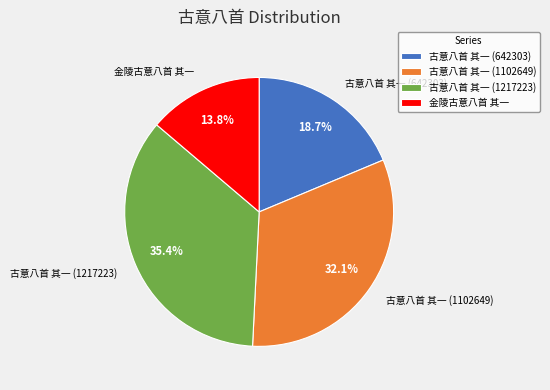

Between 古意八首 其一 (642303) and 古意八首 其一 (1217223), which is larger?

古意八首 其一 (1217223)